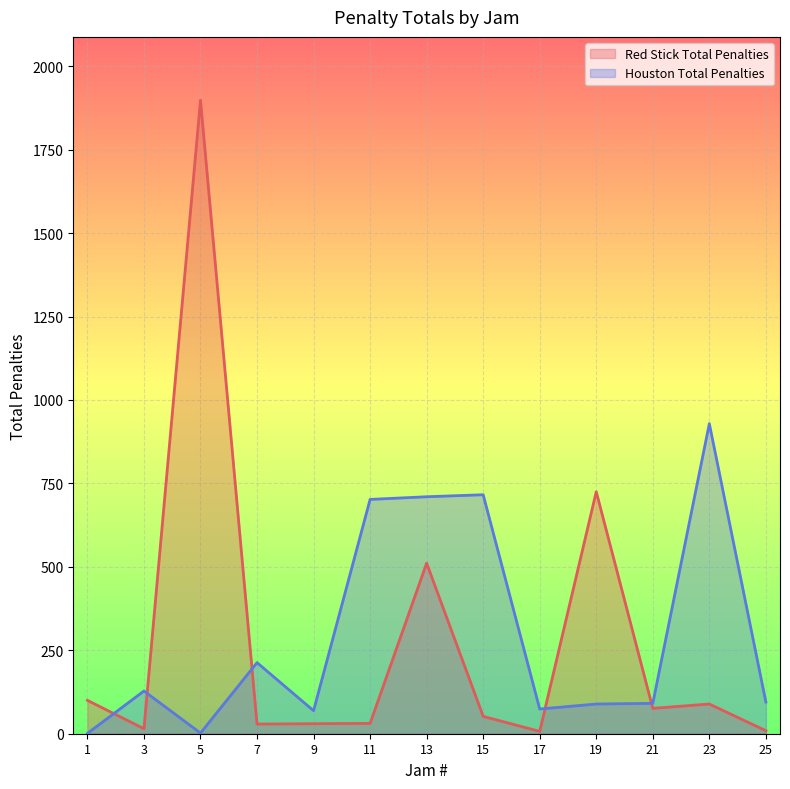

What is the greatest value displayed?

1898